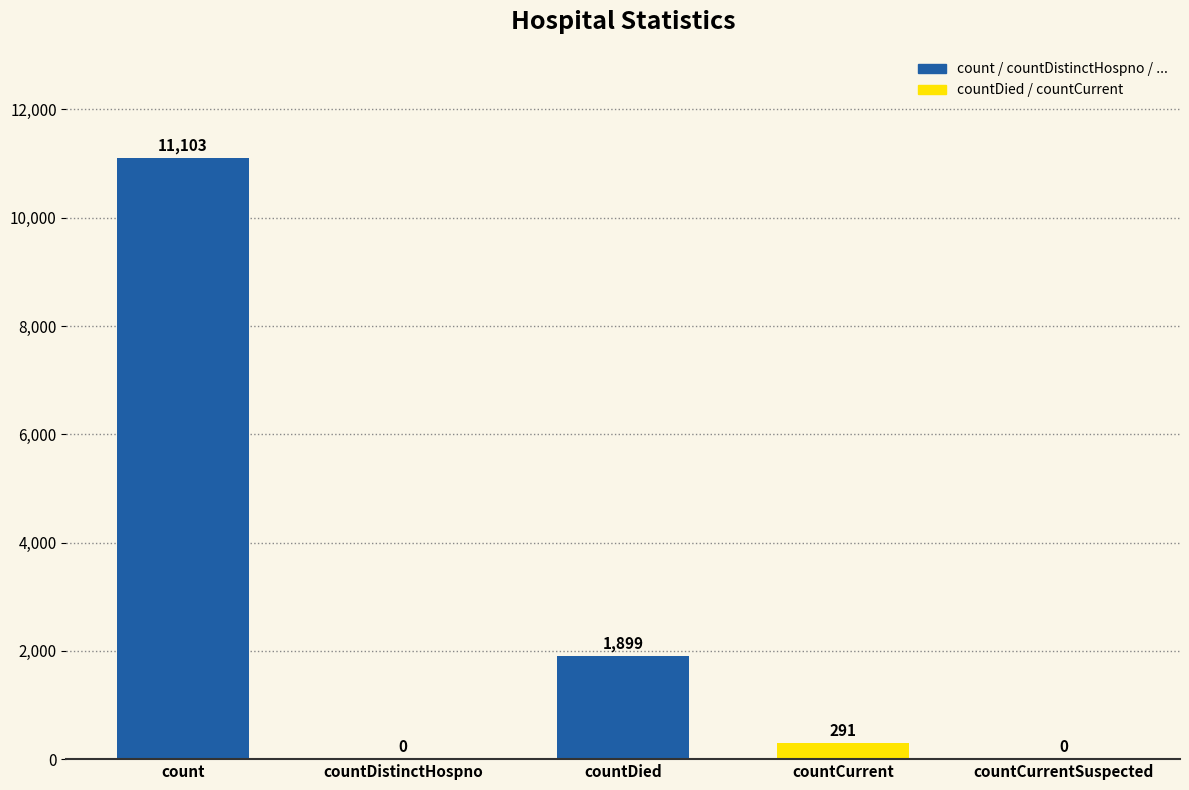

True or false: the data shows 747 at countDied.

False